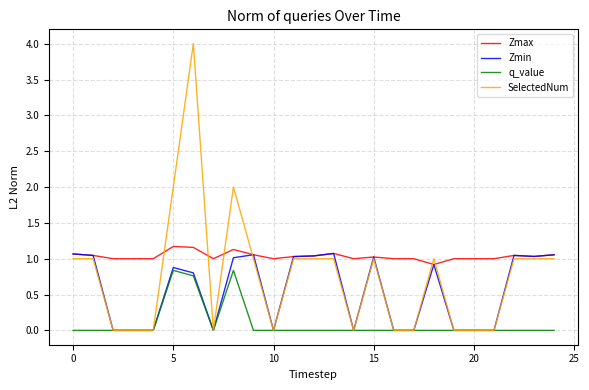

Which series has the widest spread of values?

SelectedNum